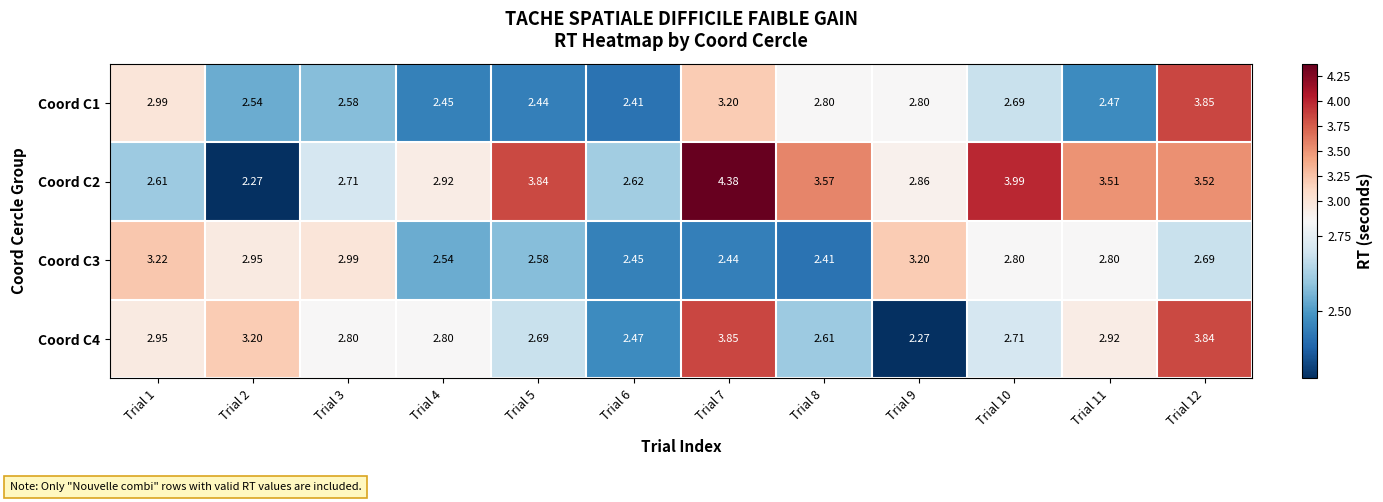

Is the value of Coord C2 at Trial 1 greater than the value of Coord C4 at Trial 1?

No